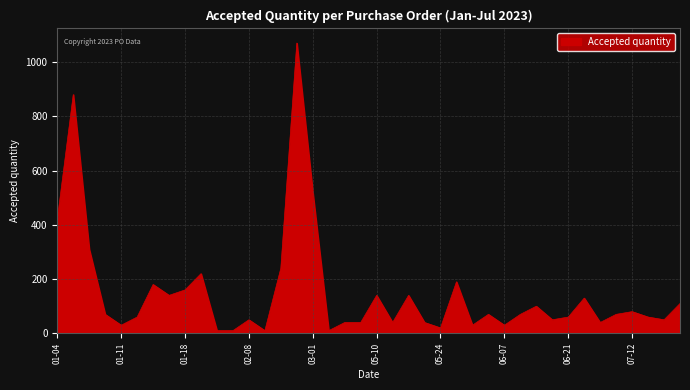

What is the maximum value shown in the chart?

1070